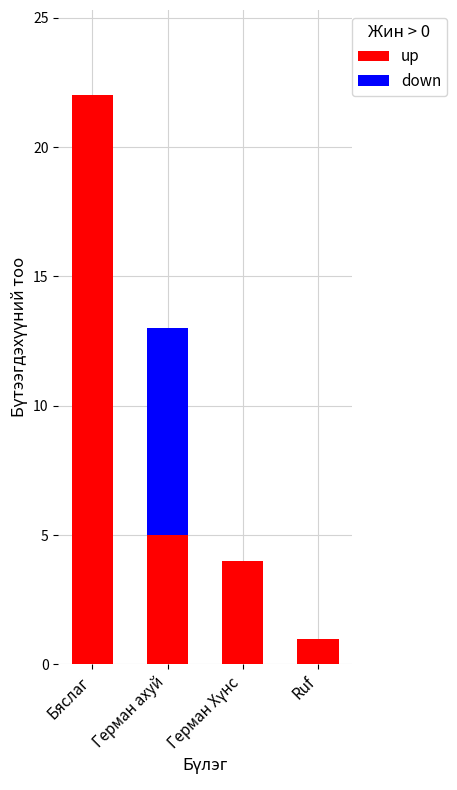

What is the maximum value for up?

22